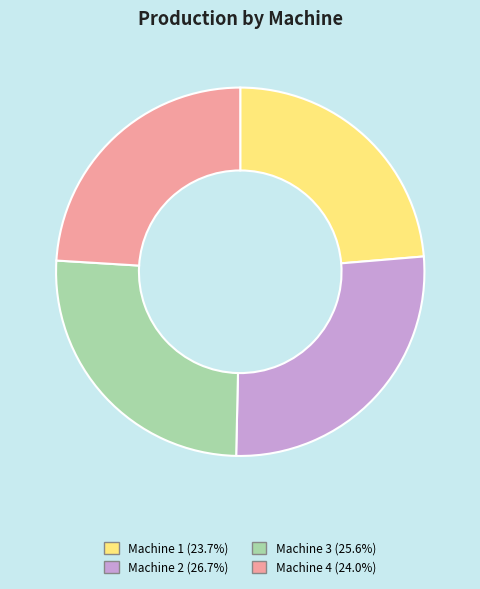

Which category has the biggest portion of the pie?

Machine 2